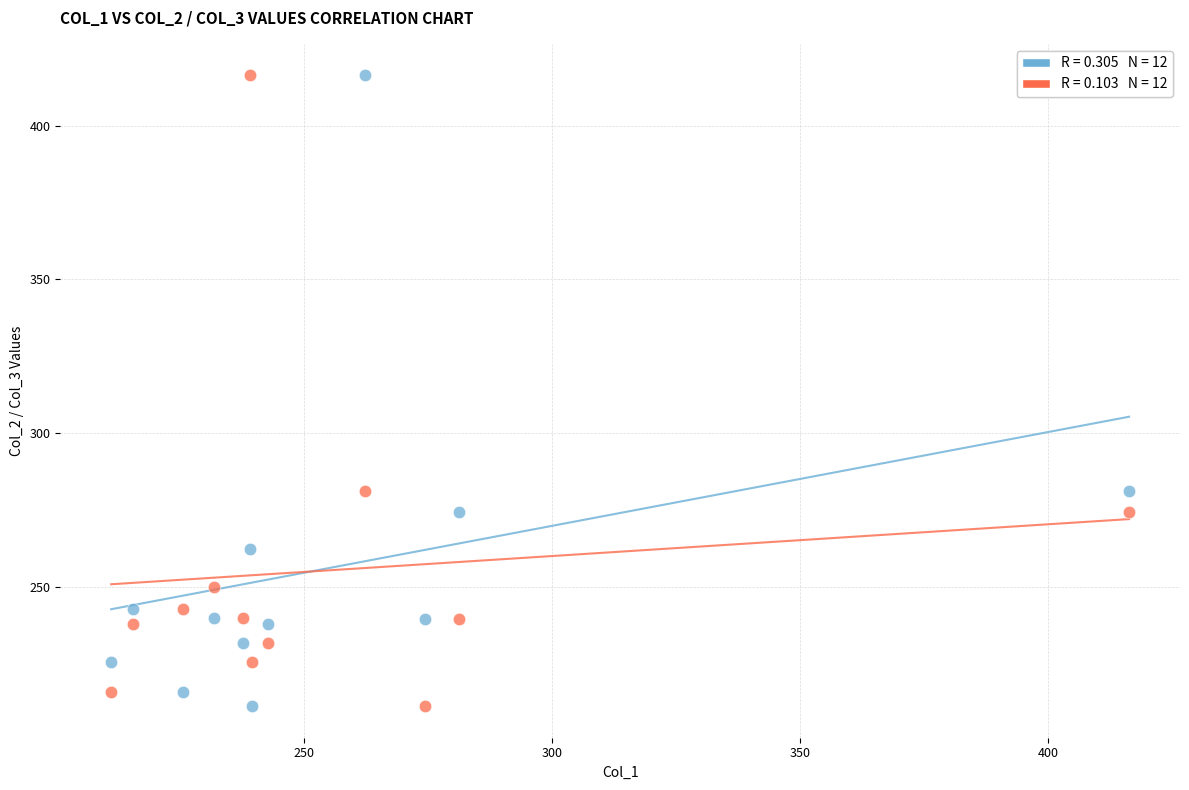

Across all data points, what is the range of Y values (max minus min)?

205.1